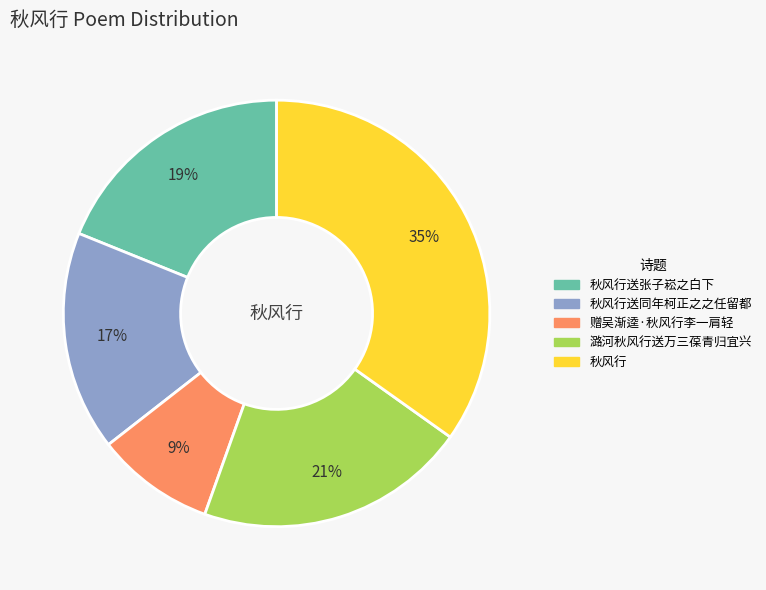

To the nearest percent, what is the difference between the largest and smallest slice percentages?

26%